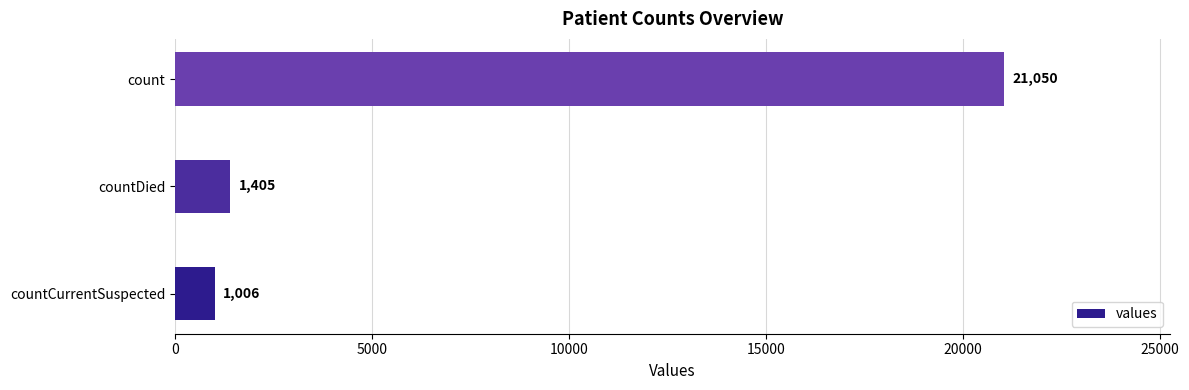

What is the difference between the maximum and second lowest values?

19645